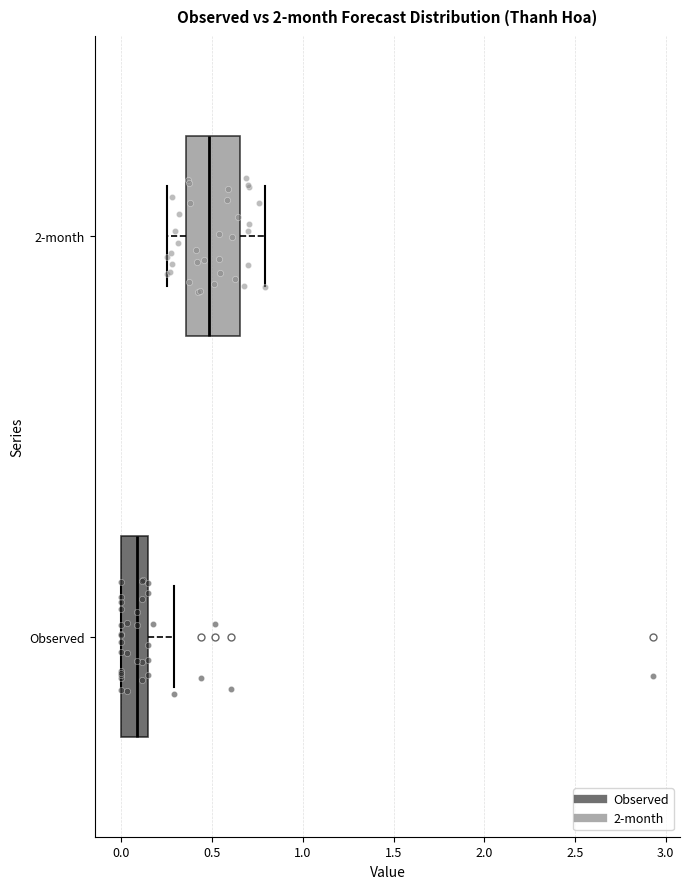

Which box is the widest, from its left edge to its right edge?

2-month